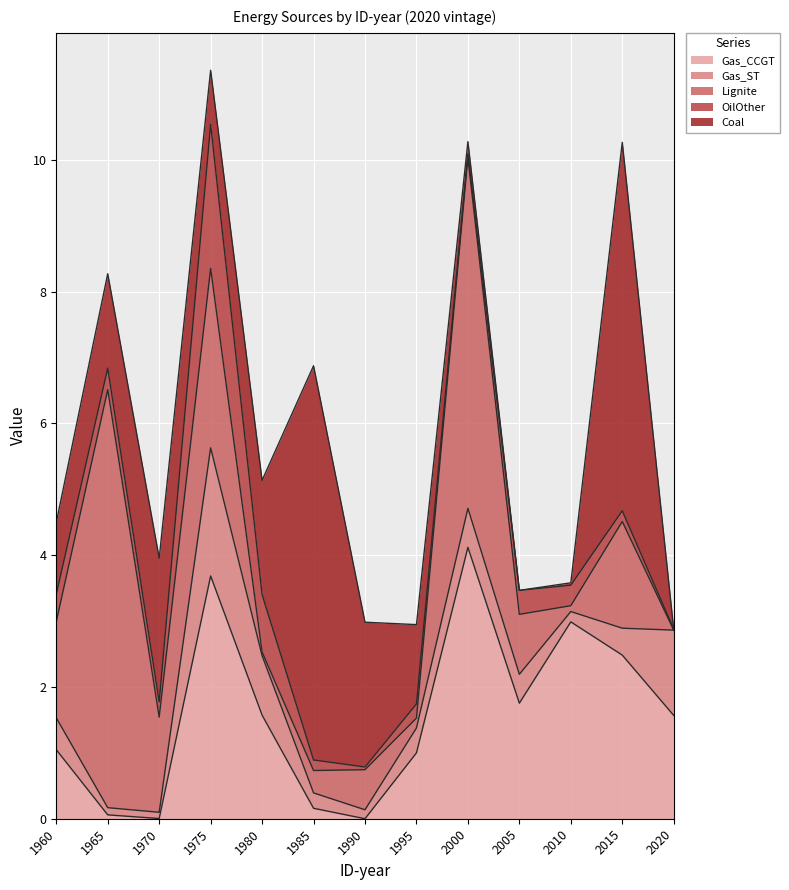

Is it true that Gas_CCGT equals 0.2 at 1985?

True